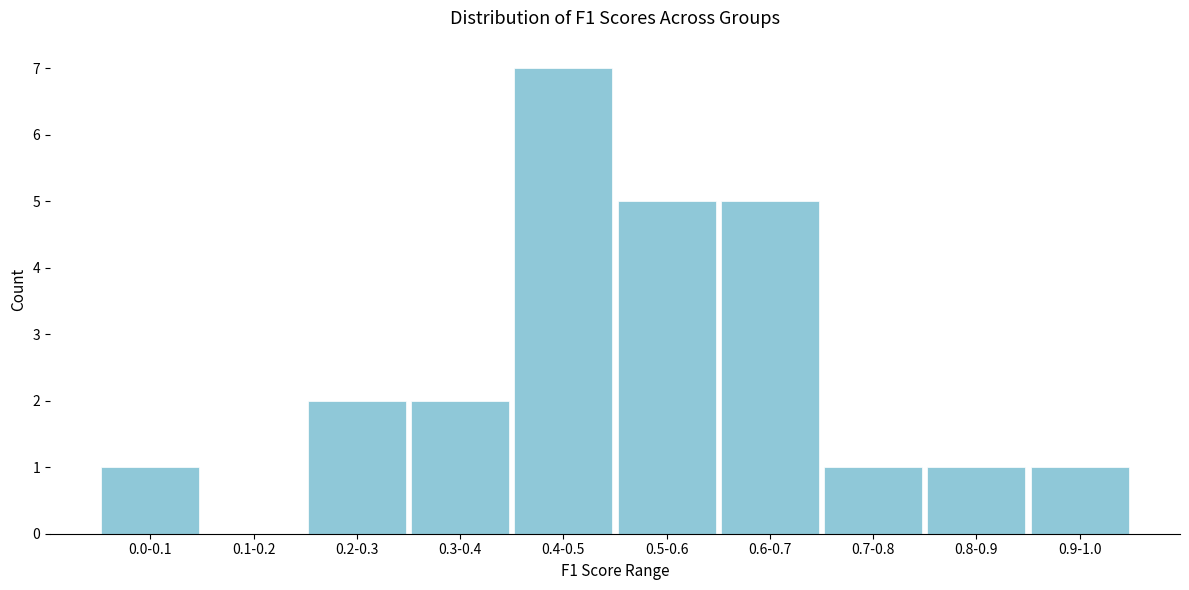

Reading left to right, list all the values displayed in this chart.

0.0-0.1=1	0.1-0.2=0	0.2-0.3=2	0.3-0.4=2	0.4-0.5=7	0.5-0.6=5	0.6-0.7=5	0.7-0.8=1	0.8-0.9=1	0.9-1.0=1